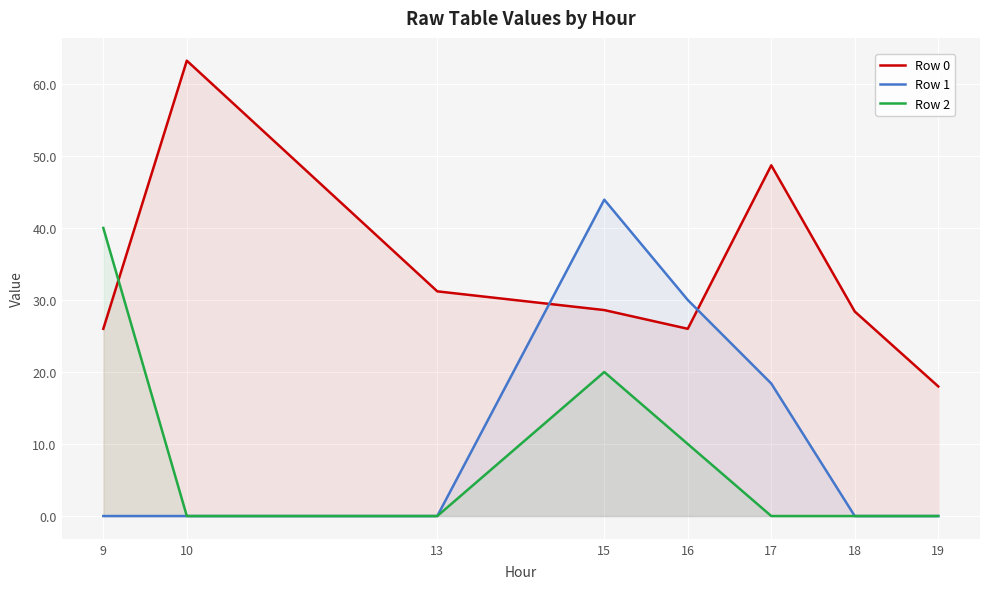

How many distinct data groups are displayed?

3